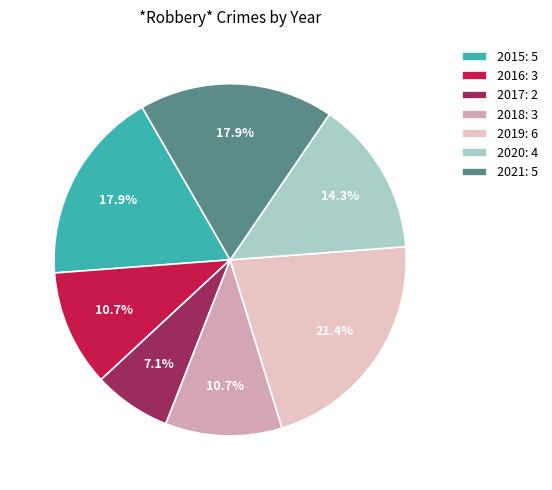

Is there any slice that represents more than half of the pie?

No